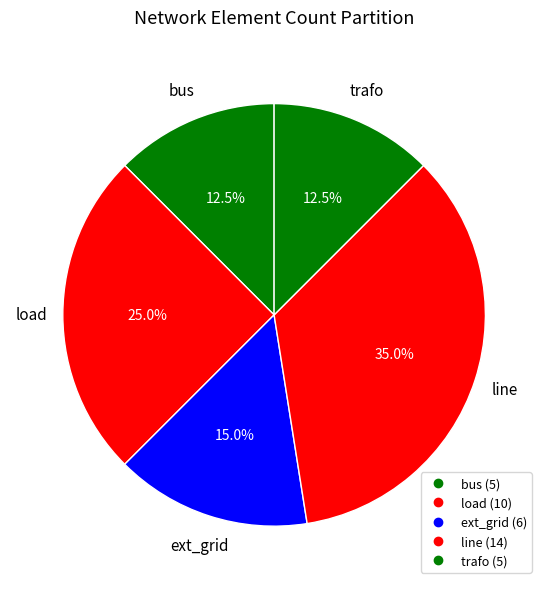

How many slices are in this pie chart?

5